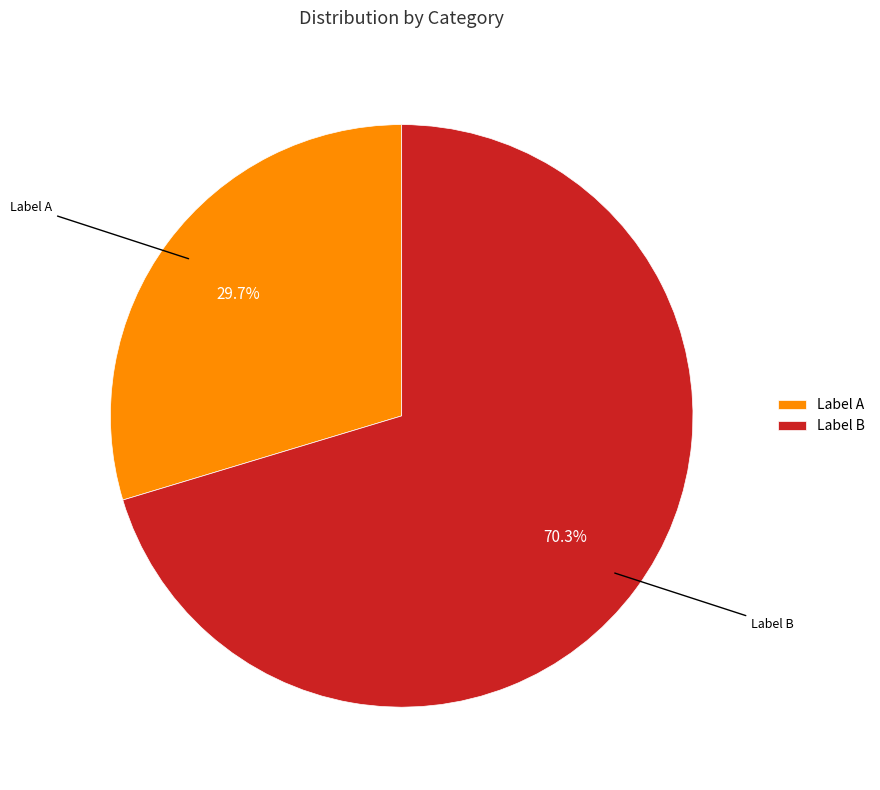

Rank the categories by value from lowest to highest.

Label A, Label B